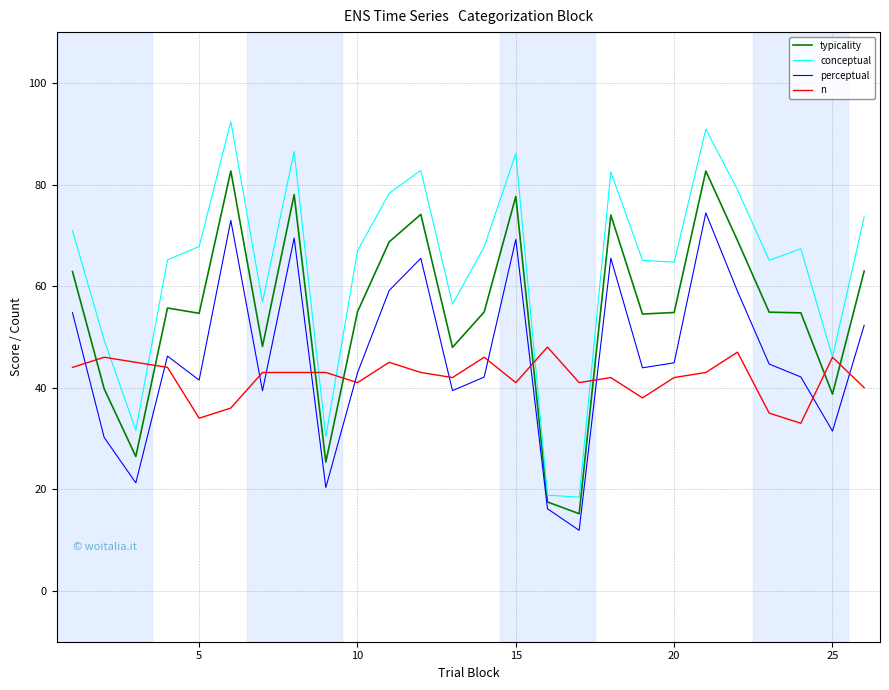

Rank the series by their average value, from highest to lowest.

conceptual, typicality, perceptual, n